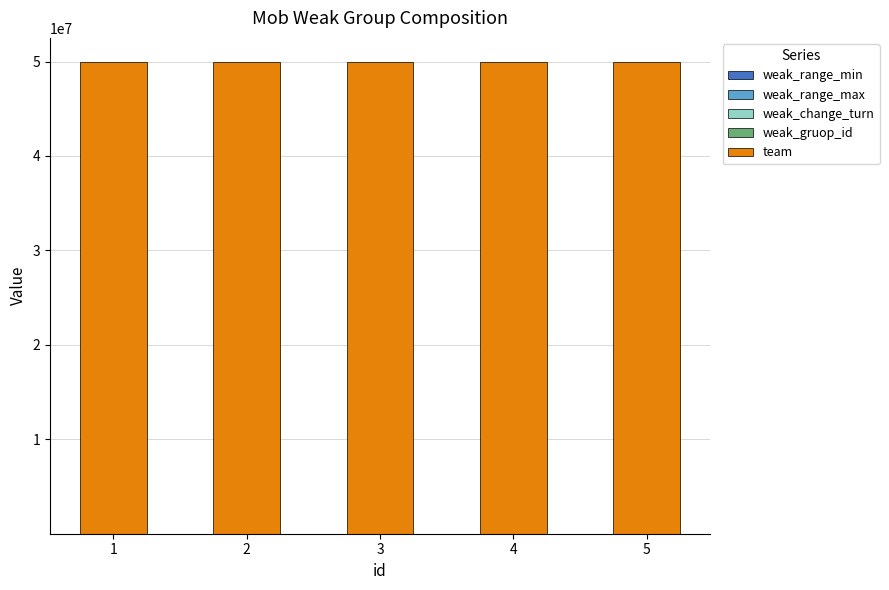

How many data points does each series have?

5